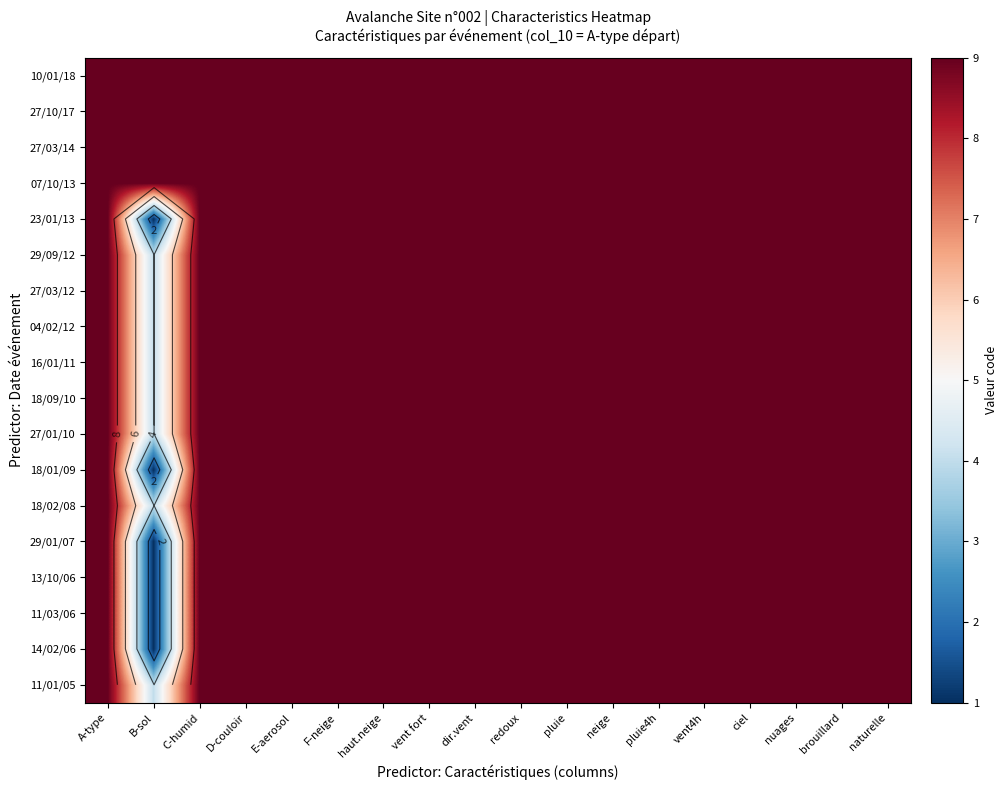

True or false: 27/10/17 has a value of 3 at F-neige.

False